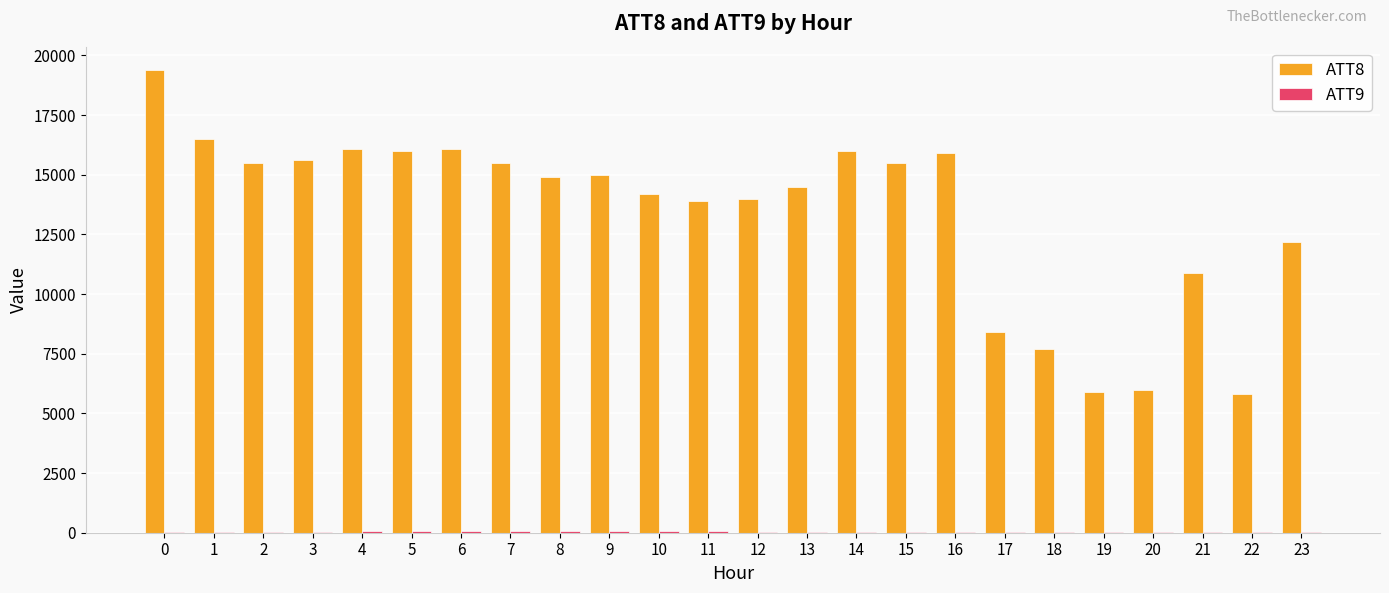

What is the total value across all series at 4?

16152.0